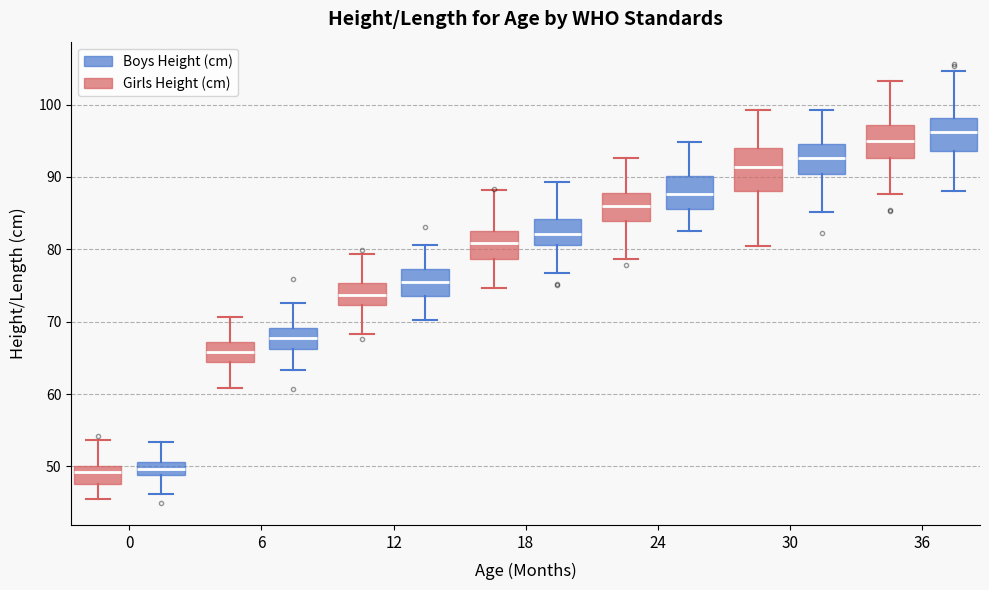

Where is the lower edge of the box for 18 (Boys Height (cm)) on the y-axis? The values are not printed on the chart, so give them approximately, as read against the axis.

81